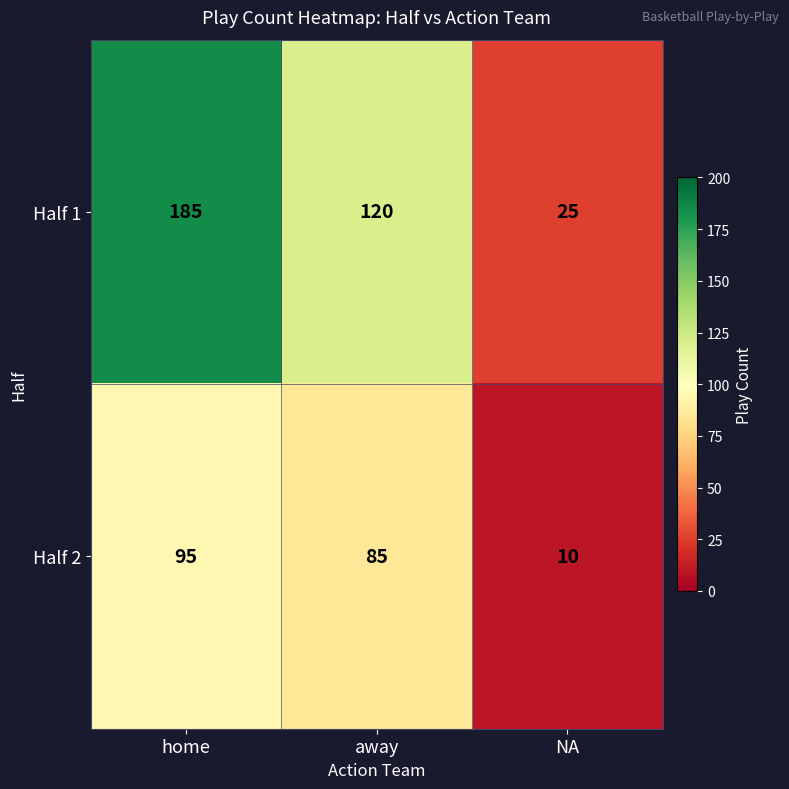

How many distinct data groups are displayed?

2